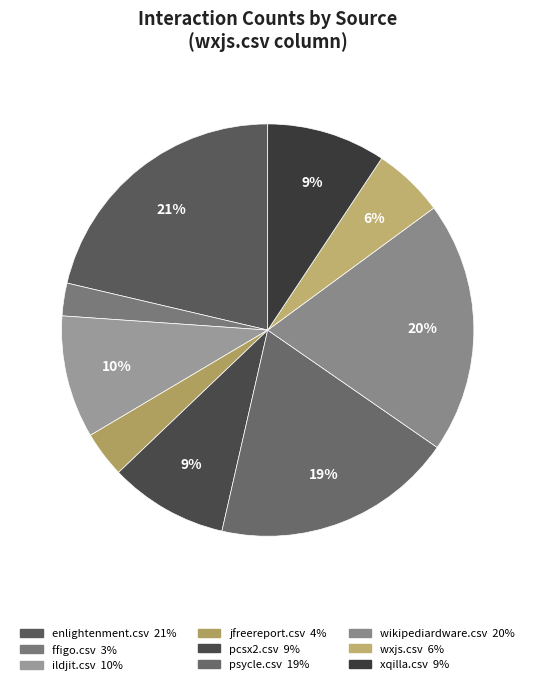

True or false: ildjit.csv accounts for 22% of the total.

False